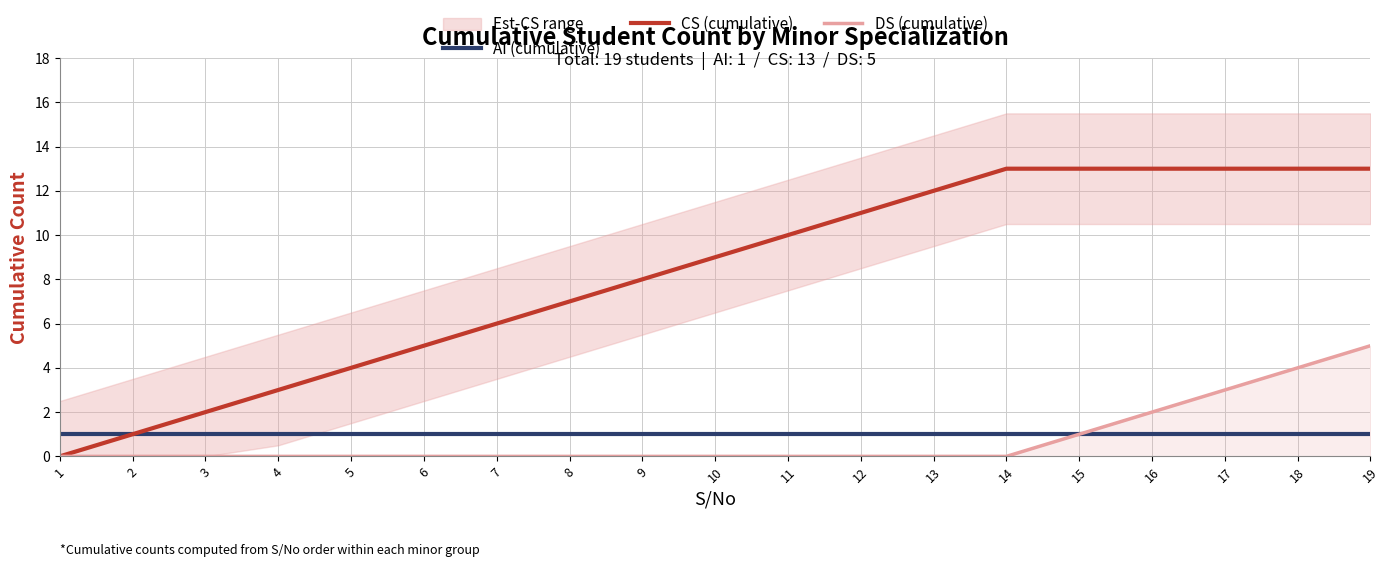

What is the sum of the CS (cumulative) values at 8 and 18?

20